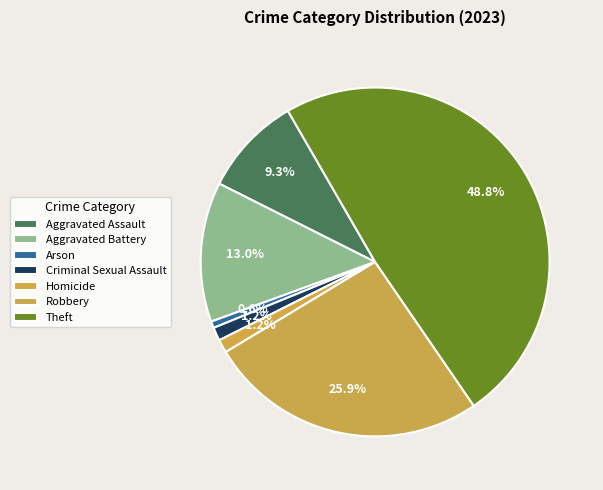

Is Aggravated Assault the majority of the pie?

No